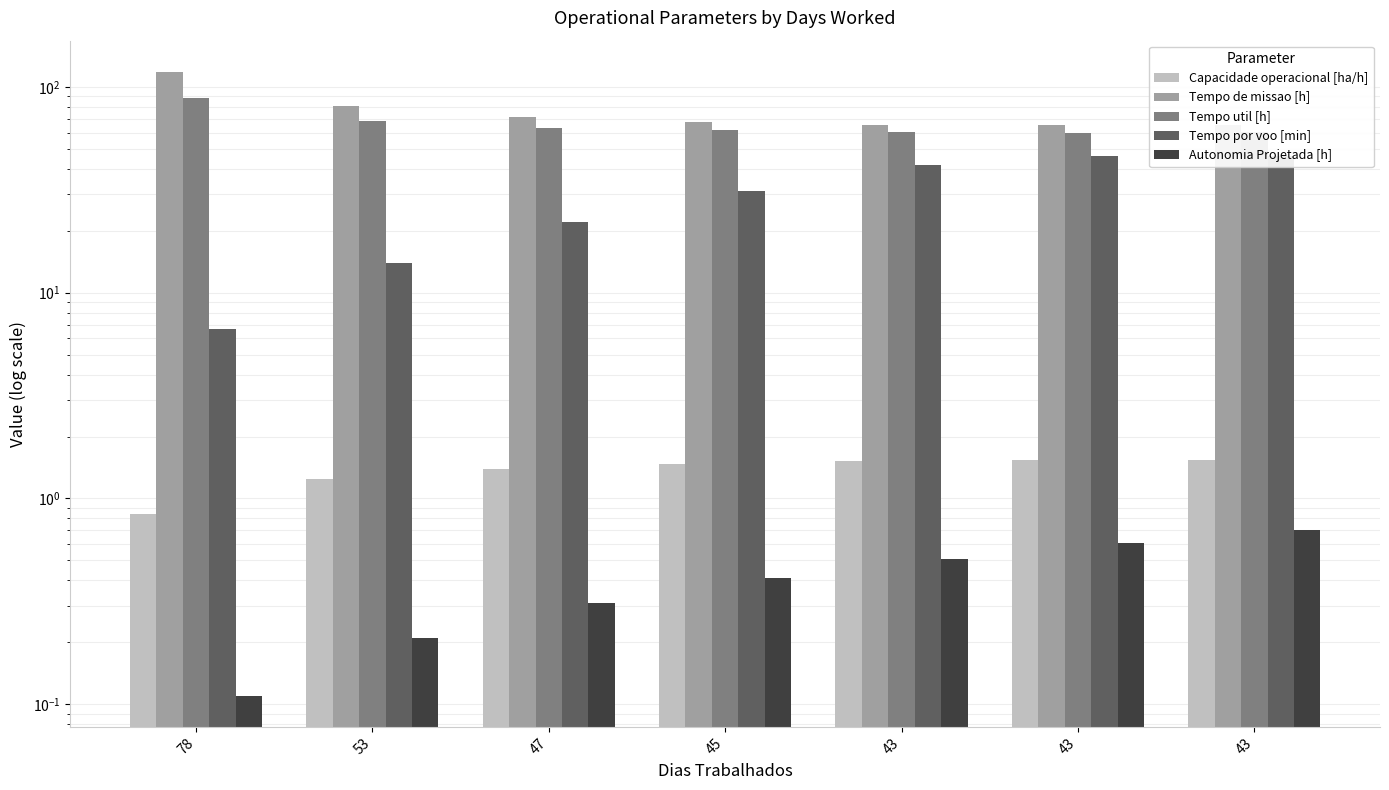

What is the difference between the maximum and minimum values in the Tempo de missao [h] series?

53.3